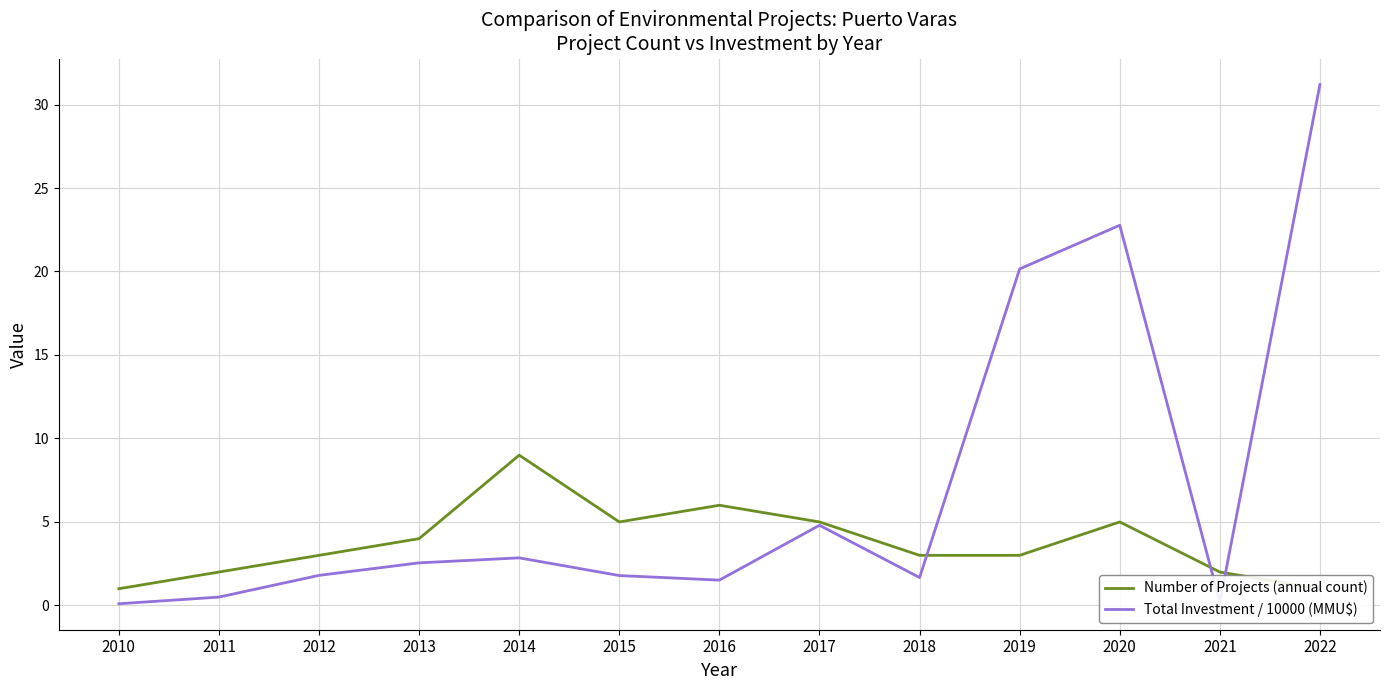

Does the chart have visible grid lines?

Yes